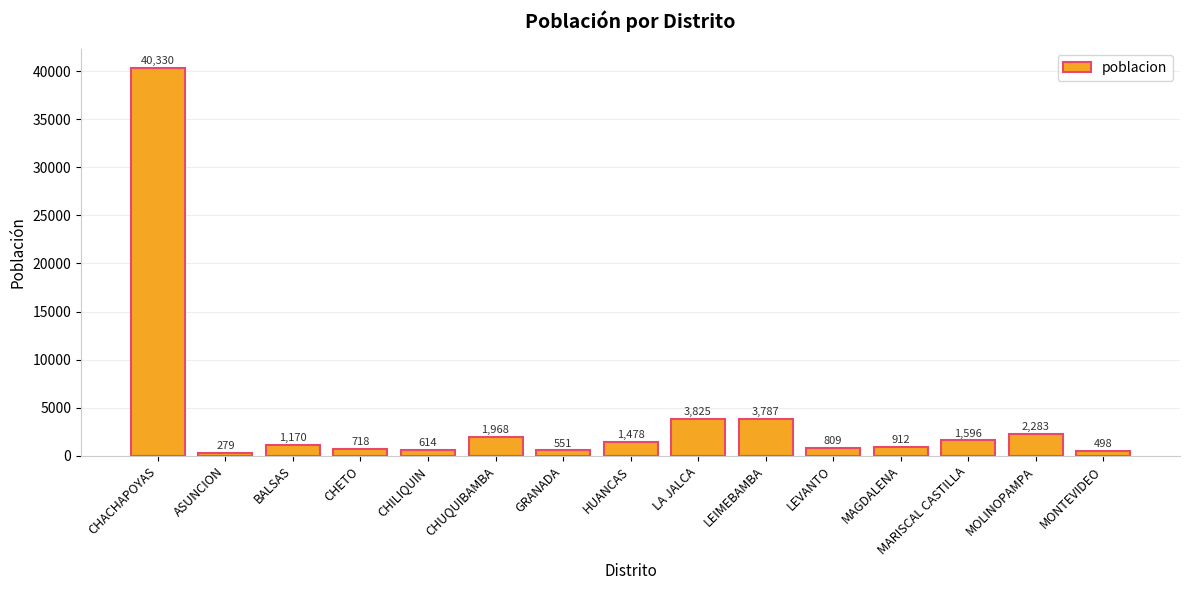

What is the minimum value shown in the chart?

279